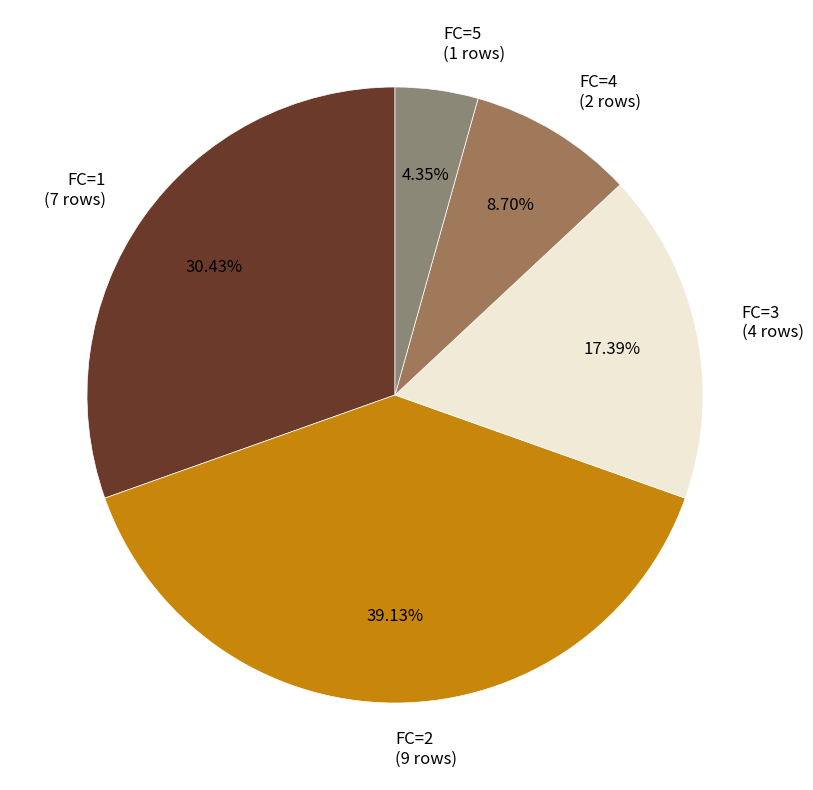

To the nearest percent, what percentage of the pie is FC=4?

9%